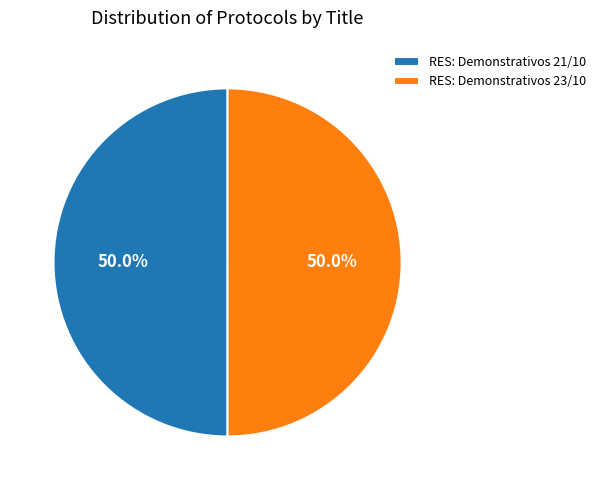

To the nearest percent, what is the combined percentage of RES: Demonstrativos 23/10 and RES: Demonstrativos 21/10?

100%